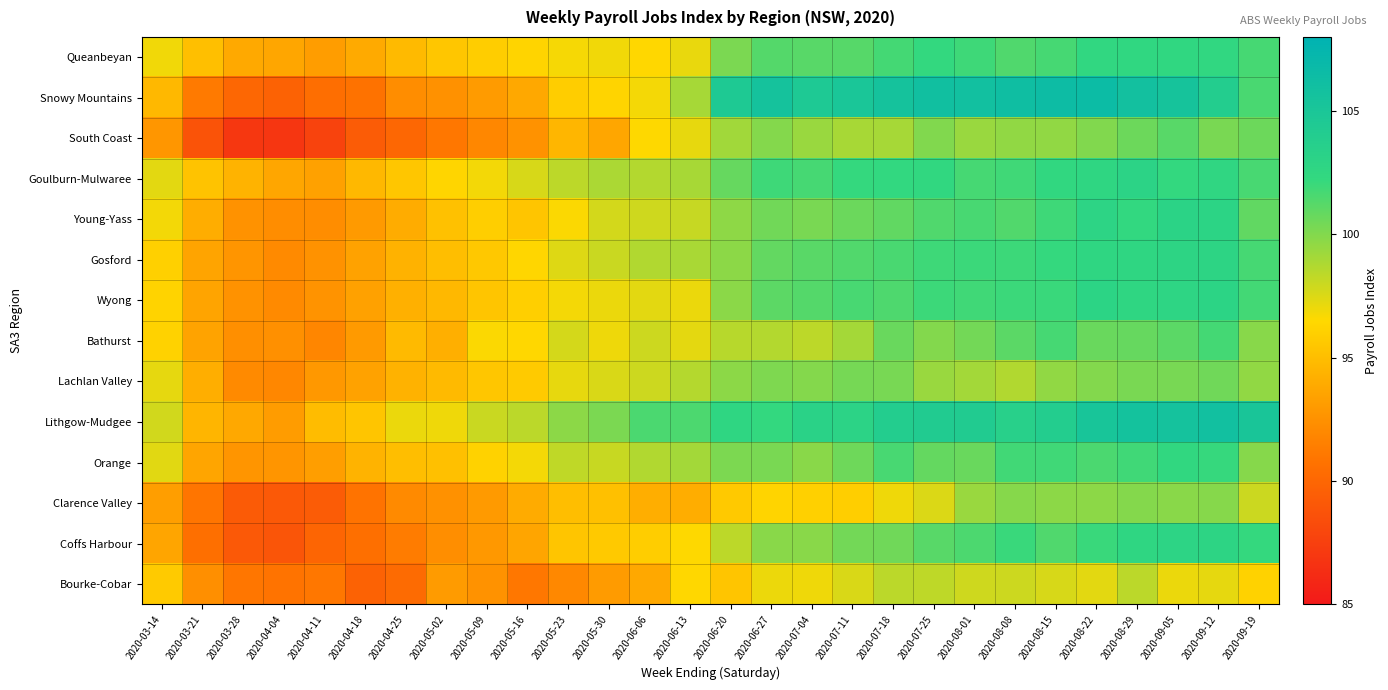

Reading left to right, transcribe all the data shown in this chart.

Queanbeyan: 2020-03-14=96.9	2020-03-21=95.1	2020-03-28=93.8	2020-04-04=93.6	2020-04-11=93.2	2020-04-18=93.9	2020-04-25=94.8	2020-05-02=95.5	2020-05-09=95.8	2020-05-16=96.3	2020-05-23=96.8	2020-05-30=96.9	2020-06-06=96.5	2020-06-13=97.1	2020-06-20=100.2	2020-06-27=101.3	2020-07-04=101.2	2020-07-11=101.2	2020-07-18=101.7	2020-07-25=102.2	2020-08-01=101.9	2020-08-08=101.4	2020-08-15=101.7	2020-08-22=102.4	2020-08-29=102.5	2020-09-05=102.5	2020-09-12=102.5	2020-09-19=101.7
Snowy Mountains: 2020-03-14=94.7	2020-03-21=91.2	2020-03-28=90.0	2020-04-04=89.7	2020-04-11=90.4	2020-04-18=90.7	2020-04-25=92.3	2020-05-02=92.5	2020-05-09=93.1	2020-05-16=93.8	2020-05-23=95.9	2020-05-30=96.2	2020-06-06=96.8	2020-06-13=99.0	2020-06-20=104.5	2020-06-27=105.5	2020-07-04=104.6	2020-07-11=105.0	2020-07-18=105.5	2020-07-25=106.0	2020-08-01=105.9	2020-08-08=106.2	2020-08-15=106.4	2020-08-22=106.5	2020-08-29=105.8	2020-09-05=105.4	2020-09-12=104.0	2020-09-19=101.6
South Coast: 2020-03-14=92.8	2020-03-21=88.8	2020-03-28=87.0	2020-04-04=86.9	2020-04-11=87.7	2020-04-18=89.3	2020-04-25=90.1	2020-05-02=91.0	2020-05-09=91.9	2020-05-16=92.5	2020-05-23=94.5	2020-05-30=93.7	2020-06-06=96.5	2020-06-13=97.1	2020-06-20=99.1	2020-06-27=100.0	2020-07-04=99.4	2020-07-11=98.9	2020-07-18=99.0	2020-07-25=100.0	2020-08-01=99.4	2020-08-08=99.6	2020-08-15=99.6	2020-08-22=100.0	2020-08-29=100.6	2020-09-05=101.2	2020-09-12=100.2	2020-09-19=100.6
Goulburn-Mulwaree: 2020-03-14=97.3	2020-03-21=95.3	2020-03-28=94.4	2020-04-04=93.7	2020-04-11=93.4	2020-04-18=94.7	2020-04-25=95.5	2020-05-02=96.3	2020-05-09=96.8	2020-05-16=97.6	2020-05-23=98.4	2020-05-30=98.9	2020-06-06=98.6	2020-06-13=99.0	2020-06-20=100.8	2020-06-27=101.9	2020-07-04=101.7	2020-07-11=102.2	2020-07-18=102.3	2020-07-25=102.4	2020-08-01=101.7	2020-08-08=101.9	2020-08-15=102.3	2020-08-22=102.7	2020-08-29=103.0	2020-09-05=102.2	2020-09-12=102.5	2020-09-19=101.7
Young-Yass: 2020-03-14=96.8	2020-03-21=94.0	2020-03-28=92.5	2020-04-04=92.2	2020-04-11=92.3	2020-04-18=93.0	2020-04-25=94.0	2020-05-02=95.2	2020-05-09=96.0	2020-05-16=95.5	2020-05-23=96.6	2020-05-30=97.7	2020-06-06=97.9	2020-06-13=98.1	2020-06-20=99.7	2020-06-27=100.5	2020-07-04=100.2	2020-07-11=100.6	2020-07-18=100.9	2020-07-25=101.4	2020-08-01=101.7	2020-08-08=101.4	2020-08-15=101.9	2020-08-22=102.9	2020-08-29=102.3	2020-09-05=103.1	2020-09-12=102.9	2020-09-19=100.9
Gosford: 2020-03-14=96.0	2020-03-21=93.6	2020-03-28=92.7	2020-04-04=92.1	2020-04-11=92.5	2020-04-18=93.4	2020-04-25=94.4	2020-05-02=95.0	2020-05-09=95.6	2020-05-16=96.4	2020-05-23=97.4	2020-05-30=98.0	2020-06-06=98.7	2020-06-13=98.9	2020-06-20=99.7	2020-06-27=100.9	2020-07-04=101.1	2020-07-11=101.4	2020-07-18=101.6	2020-07-25=101.9	2020-08-01=102.0	2020-08-08=102.0	2020-08-15=102.2	2020-08-22=102.6	2020-08-29=102.6	2020-09-05=102.8	2020-09-12=102.8	2020-09-19=101.7
Wyong: 2020-03-14=96.2	2020-03-21=93.6	2020-03-28=92.6	2020-04-04=92.1	2020-04-11=92.6	2020-04-18=93.4	2020-04-25=94.2	2020-05-02=94.7	2020-05-09=95.4	2020-05-16=96.0	2020-05-23=96.8	2020-05-30=97.1	2020-06-06=97.3	2020-06-13=97.0	2020-06-20=99.8	2020-06-27=101.1	2020-07-04=101.3	2020-07-11=101.6	2020-07-18=101.5	2020-07-25=102.0	2020-08-01=101.9	2020-08-08=102.0	2020-08-15=102.0	2020-08-22=103.0	2020-08-29=102.6	2020-09-05=102.8	2020-09-12=102.9	2020-09-19=101.8
Bathurst: 2020-03-14=96.2	2020-03-21=93.5	2020-03-28=92.4	2020-04-04=92.4	2020-04-11=91.8	2020-04-18=93.0	2020-04-25=94.8	2020-05-02=94.2	2020-05-09=96.6	2020-05-16=96.4	2020-05-23=97.7	2020-05-30=97.0	2020-06-06=97.9	2020-06-13=97.2	2020-06-20=98.5	2020-06-27=98.6	2020-07-04=98.3	2020-07-11=99.1	2020-07-18=100.7	2020-07-25=100.0	2020-08-01=100.4	2020-08-08=101.1	2020-08-15=101.7	2020-08-22=100.7	2020-08-29=100.8	2020-09-05=101.1	2020-09-12=101.7	2020-09-19=99.9
Lachlan Valley: 2020-03-14=97.2	2020-03-21=94.1	2020-03-28=92.1	2020-04-04=92.0	2020-04-11=92.9	2020-04-18=93.4	2020-04-25=94.4	2020-05-02=94.8	2020-05-09=95.5	2020-05-16=95.7	2020-05-23=97.2	2020-05-30=97.5	2020-06-06=97.9	2020-06-13=98.6	2020-06-20=99.7	2020-06-27=100.1	2020-07-04=99.9	2020-07-11=100.3	2020-07-18=100.3	2020-07-25=99.4	2020-08-01=99.1	2020-08-08=98.7	2020-08-15=99.6	2020-08-22=100.0	2020-08-29=100.2	2020-09-05=100.3	2020-09-12=100.5	2020-09-19=99.6
Lithgow-Mudgee: 2020-03-14=97.8	2020-03-21=94.5	2020-03-28=93.8	2020-04-04=93.1	2020-04-11=94.9	2020-04-18=95.4	2020-04-25=97.1	2020-05-02=96.9	2020-05-09=98.0	2020-05-16=98.4	2020-05-23=99.7	2020-05-30=100.2	2020-06-06=101.5	2020-06-13=101.5	2020-06-20=102.6	2020-06-27=102.2	2020-07-04=103.2	2020-07-11=103.0	2020-07-18=103.9	2020-07-25=104.2	2020-08-01=104.2	2020-08-08=103.4	2020-08-15=104.0	2020-08-22=105.2	2020-08-29=105.6	2020-09-05=105.6	2020-09-12=105.9	2020-09-19=105.0
Orange: 2020-03-14=97.3	2020-03-21=93.6	2020-03-28=92.7	2020-04-04=92.7	2020-04-11=93.2	2020-04-18=94.4	2020-04-25=95.0	2020-05-02=95.2	2020-05-09=96.2	2020-05-16=96.8	2020-05-23=98.3	2020-05-30=98.0	2020-06-06=98.7	2020-06-13=99.1	2020-06-20=100.2	2020-06-27=100.2	2020-07-04=99.8	2020-07-11=100.6	2020-07-18=101.7	2020-07-25=100.8	2020-08-01=100.7	2020-08-08=101.8	2020-08-15=101.9	2020-08-22=101.5	2020-08-29=101.9	2020-09-05=102.4	2020-09-12=102.2	2020-09-19=99.9
Clarence Valley: 2020-03-14=93.2	2020-03-21=90.9	2020-03-28=89.3	2020-04-04=89.2	2020-04-11=89.3	2020-04-18=90.8	2020-04-25=92.1	2020-05-02=92.5	2020-05-09=93.0	2020-05-16=94.0	2020-05-23=95.0	2020-05-30=95.1	2020-06-06=94.1	2020-06-13=94.0	2020-06-20=95.7	2020-06-27=96.3	2020-07-04=96.0	2020-07-11=96.0	2020-07-18=96.9	2020-07-25=97.5	2020-08-01=99.4	2020-08-08=99.9	2020-08-15=99.7	2020-08-22=99.7	2020-08-29=99.9	2020-09-05=99.8	2020-09-12=99.9	2020-09-19=98.0
Coffs Harbour: 2020-03-14=93.6	2020-03-21=90.5	2020-03-28=89.1	2020-04-04=88.9	2020-04-11=89.9	2020-04-18=90.5	2020-04-25=91.3	2020-05-02=92.3	2020-05-09=92.9	2020-05-16=93.6	2020-05-23=95.4	2020-05-30=95.7	2020-06-06=95.9	2020-06-13=96.5	2020-06-20=98.4	2020-06-27=99.8	2020-07-04=99.8	2020-07-11=100.4	2020-07-18=100.5	2020-07-25=101.2	2020-08-01=101.5	2020-08-08=102.0	2020-08-15=101.4	2020-08-22=102.1	2020-08-29=102.7	2020-09-05=102.9	2020-09-12=102.8	2020-09-19=102.2
Bourke-Cobar: 2020-03-14=95.7	2020-03-21=92.4	2020-03-28=91.0	2020-04-04=90.8	2020-04-11=91.1	2020-04-18=89.7	2020-04-25=90.3	2020-05-02=93.1	2020-05-09=92.5	2020-05-16=91.0	2020-05-23=92.0	2020-05-30=93.1	2020-06-06=93.8	2020-06-13=96.4	2020-06-20=95.4	2020-06-27=97.0	2020-07-04=96.9	2020-07-11=97.6	2020-07-18=98.4	2020-07-25=98.3	2020-08-01=97.9	2020-08-08=97.9	2020-08-15=97.6	2020-08-22=97.3	2020-08-29=98.4	2020-09-05=97.1	2020-09-12=97.2	2020-09-19=96.2